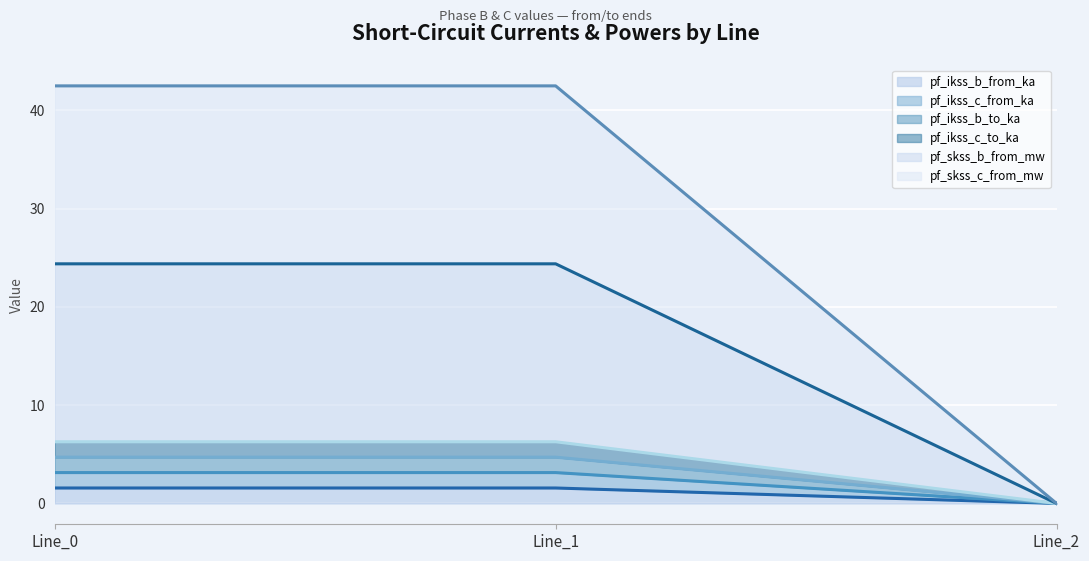

Which has a higher value, Line_2 or Line_1?

Line_1